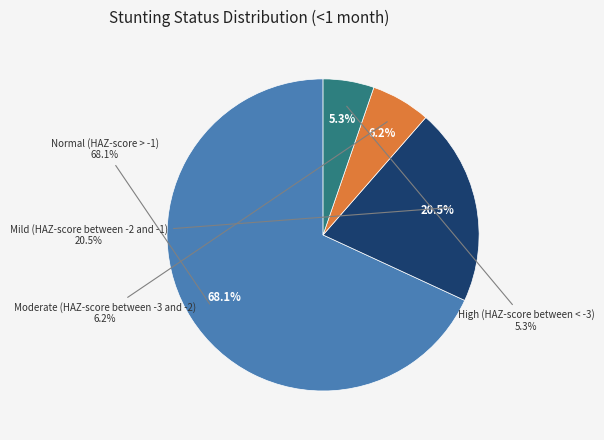

To the nearest percent, what is the difference between the Normal (HAZ-score > -1) and High (HAZ-score between < -3) slice percentages?

63%